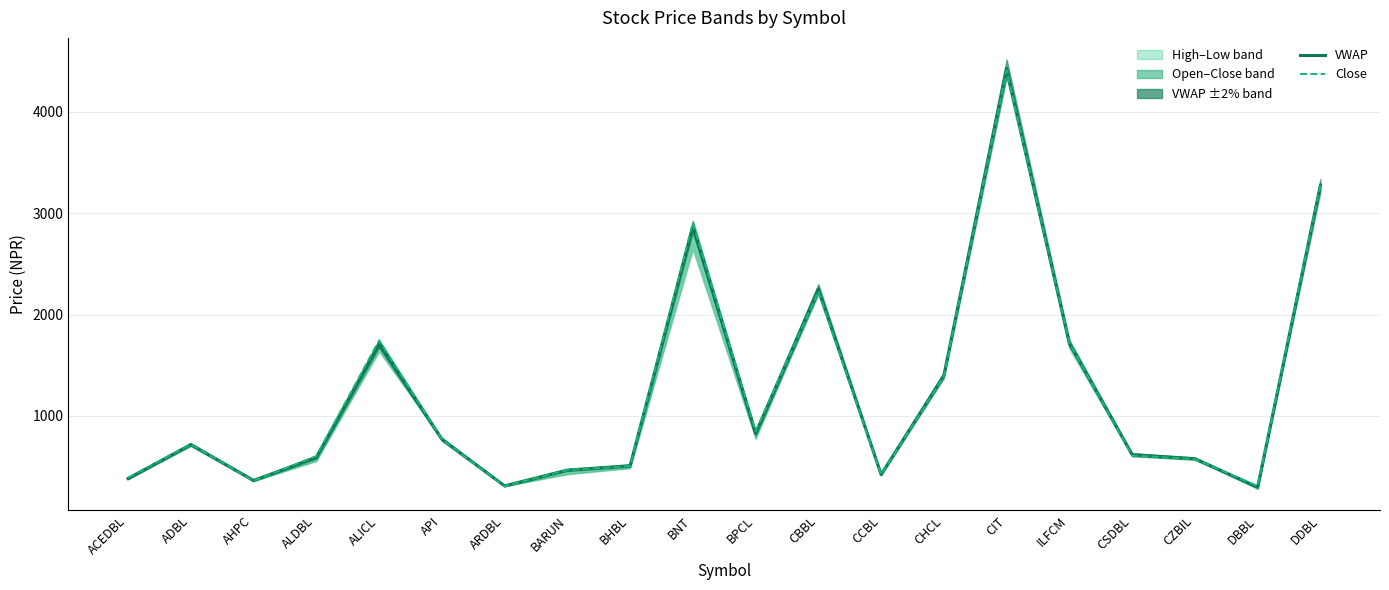

At which label is Close closest to 2358?

CBBL